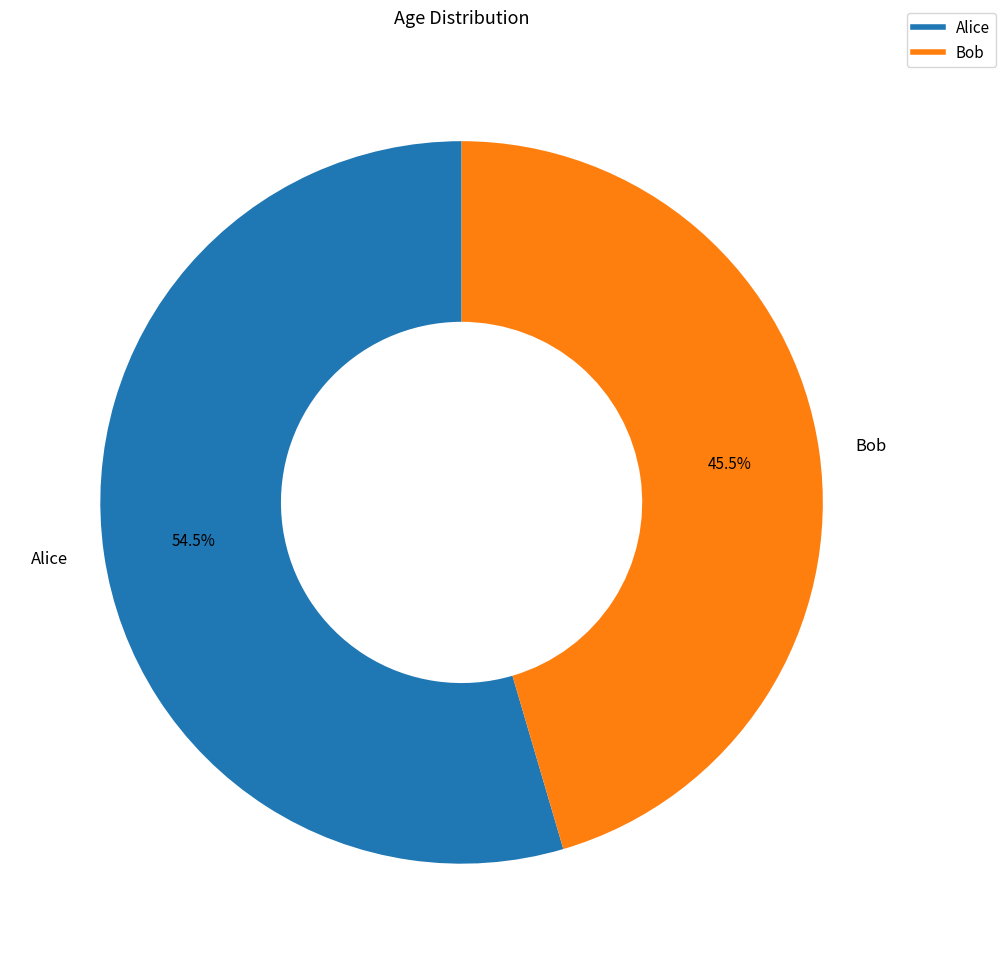

Which category has the biggest portion of the pie?

Alice